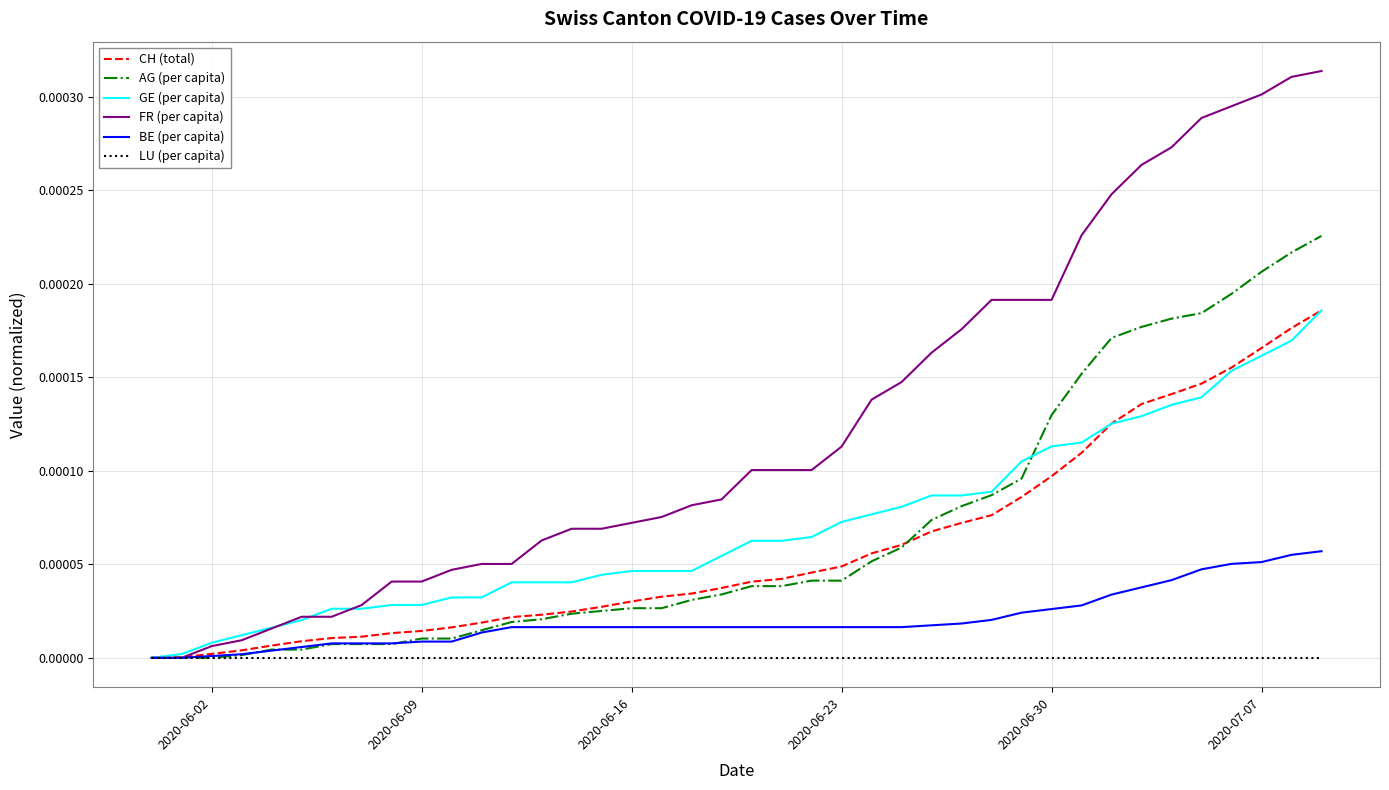

Which series has the largest range (max minus min)?

FR (per capita)